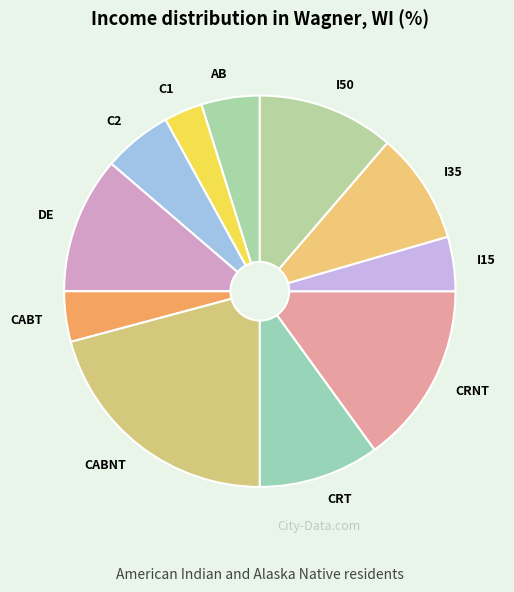

Between I50 and C2, which is larger?

I50